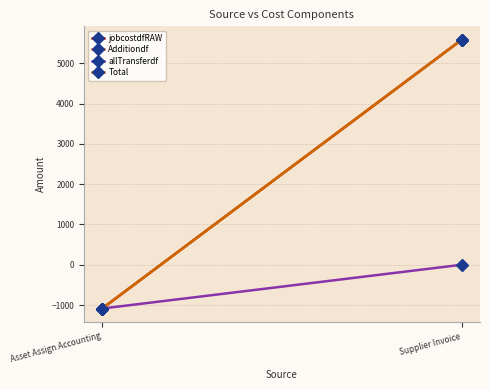

Which series has the largest range (max minus min)?

jobcostdfRAW